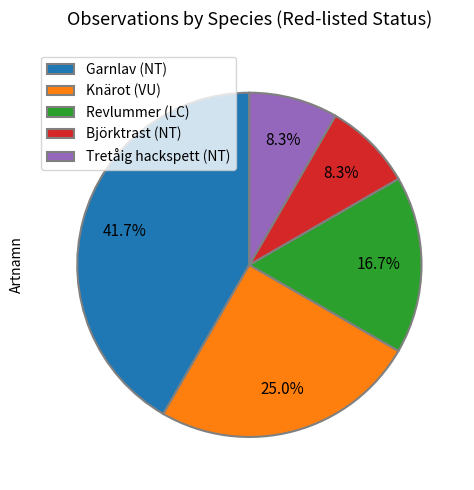

What is the total percentage of Knärot (VU) and Revlummer (LC)?

41.7%